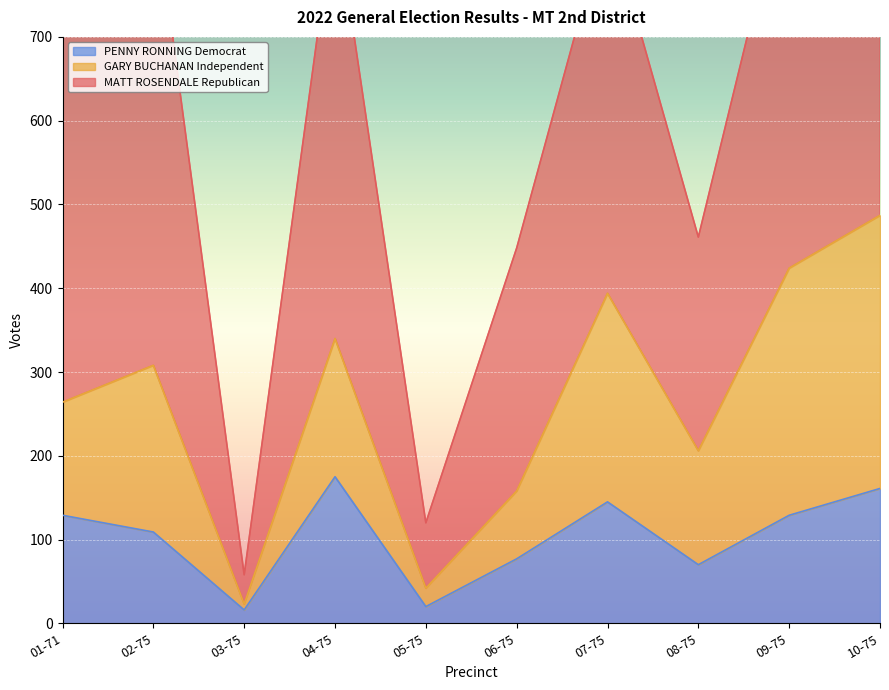

In GARY BUCHANAN Independent, how many points are lower than both neighbors (excluding endpoints)?

3